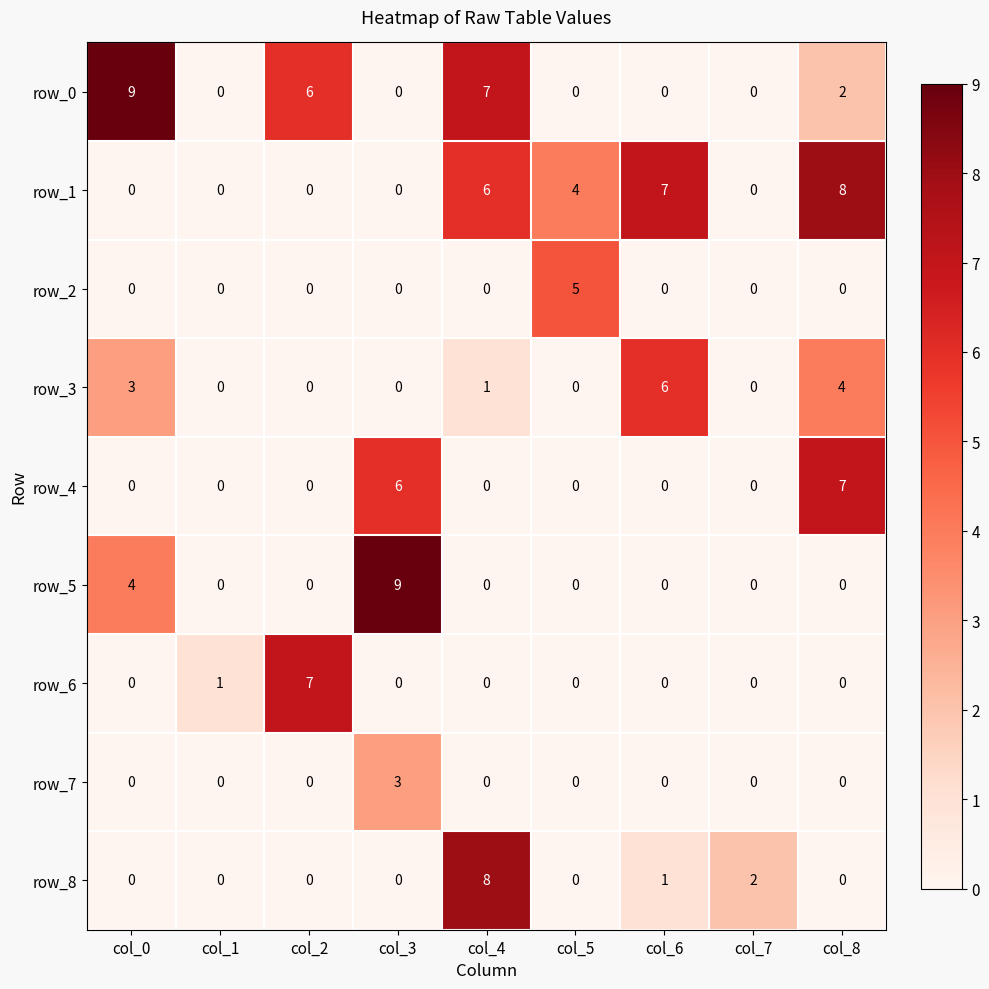

What is the maximum value for row_0?

9